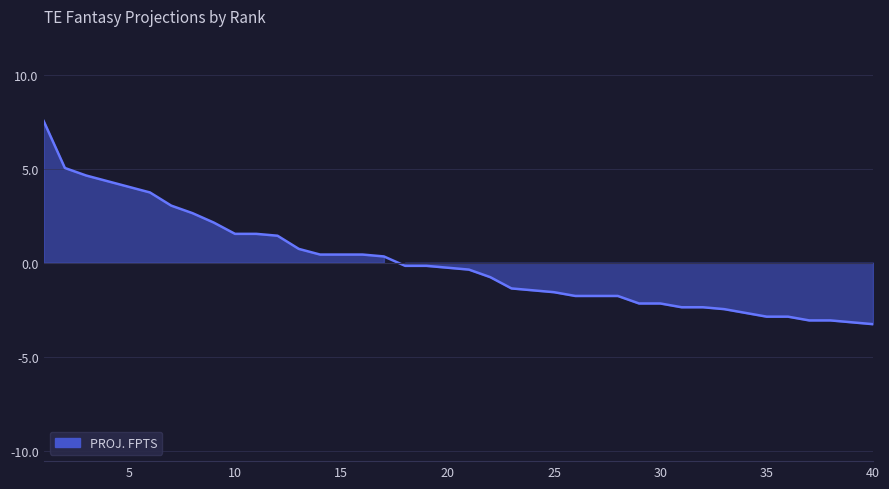

What is the difference between the values at 9 and 25?

3.7